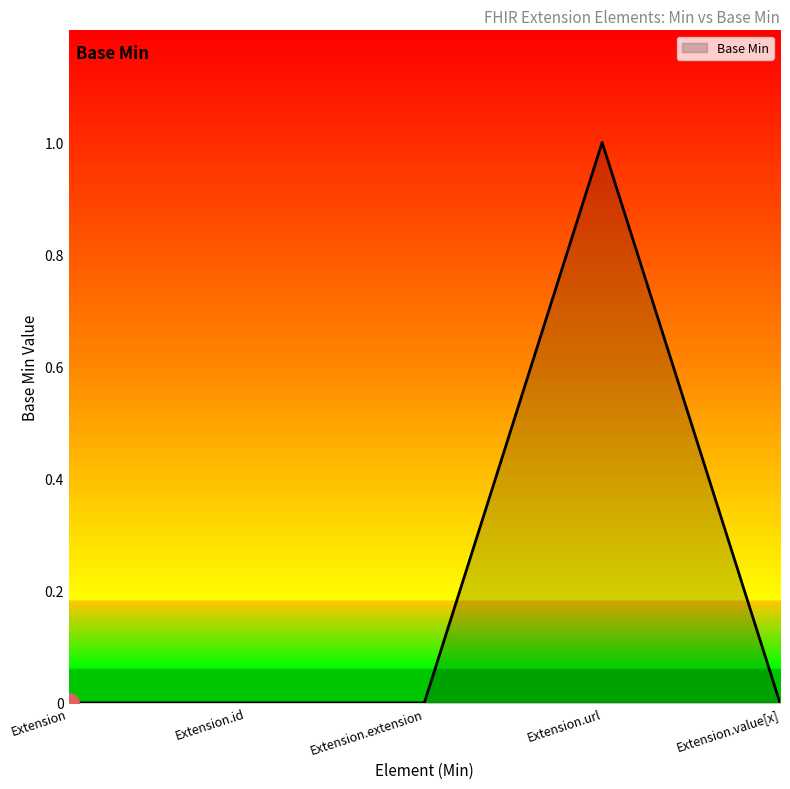

What position from the left is Extension.url?

4